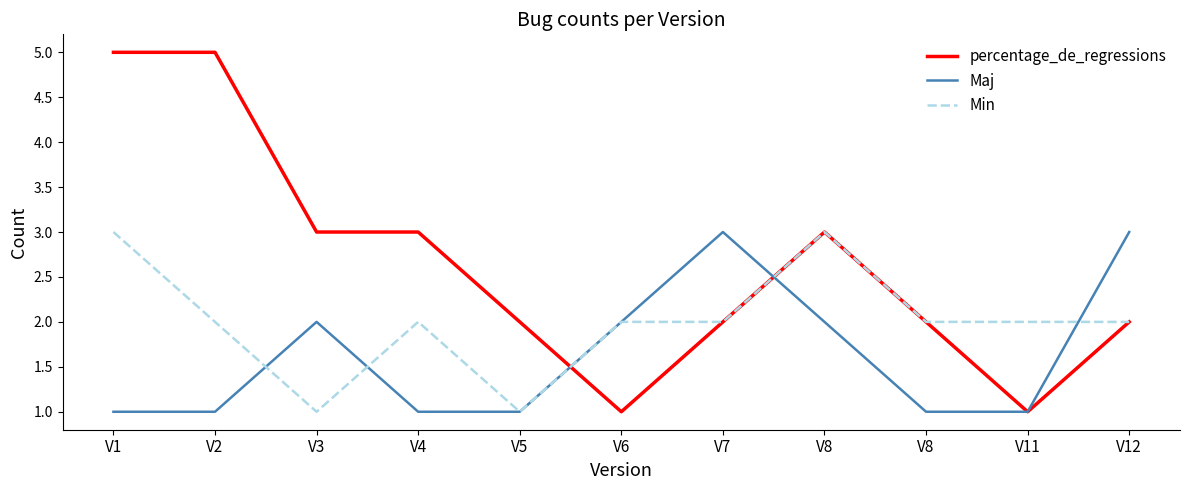

Between which two adjacent categories do Maj and percentage_de_regressions first intersect?

V5 and V6